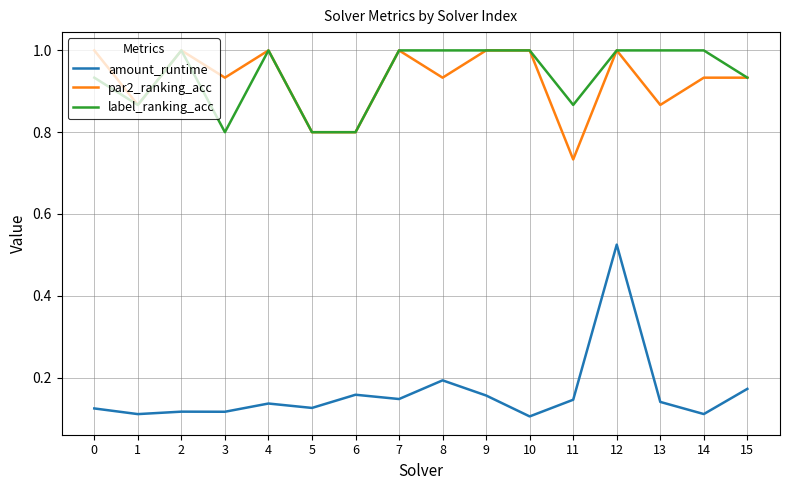

True or false: par2_ranking_acc and amount_runtime cross at least once.

False